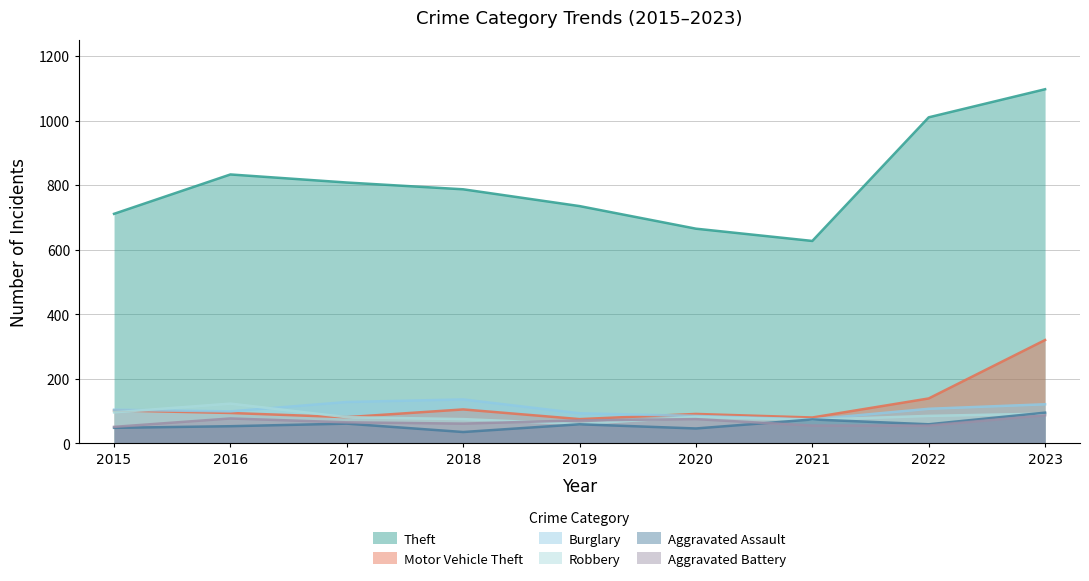

True or false: Aggravated Assault and Motor Vehicle Theft intersect in this chart.

False